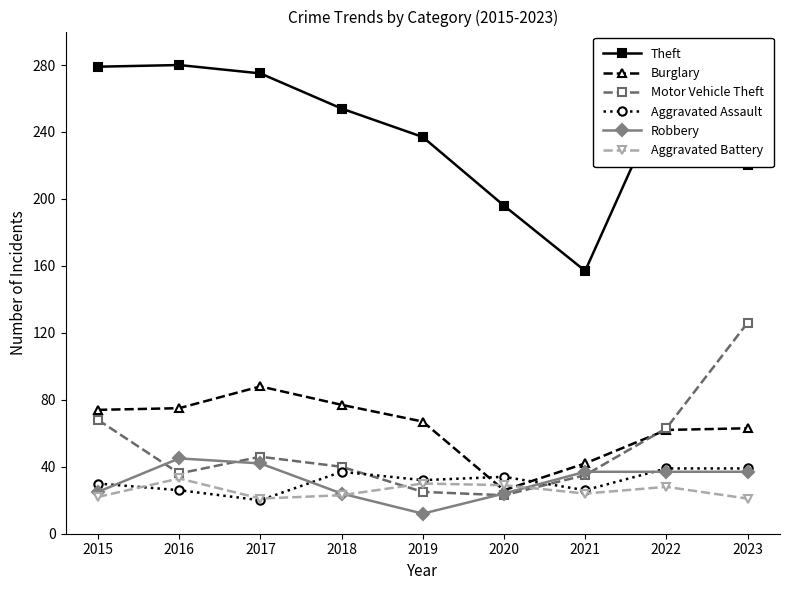

Does the chart have visible grid lines?

No